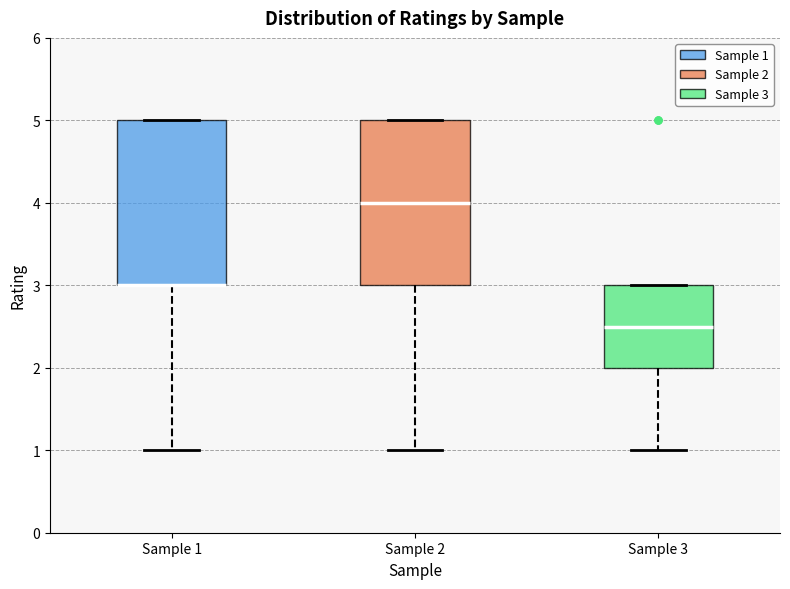

Reading left to right, transcribe this box plot: for each box, give where its median line is, the range the box spans, and where its two whiskers end, as read against the y-axis. The values are not printed on the chart, so give them approximately, as read against the axis.

Sample 1: median 3.0 (drawn on the box's lower edge), box 3.0 to 5.0, whiskers 1.0 to 5.0
Sample 2: median 4.0, box 3.0 to 5.0, whiskers 1.0 to 5.0
Sample 3: median 2.5, box 2.0 to 3.0, whiskers 1.0 to 3.0